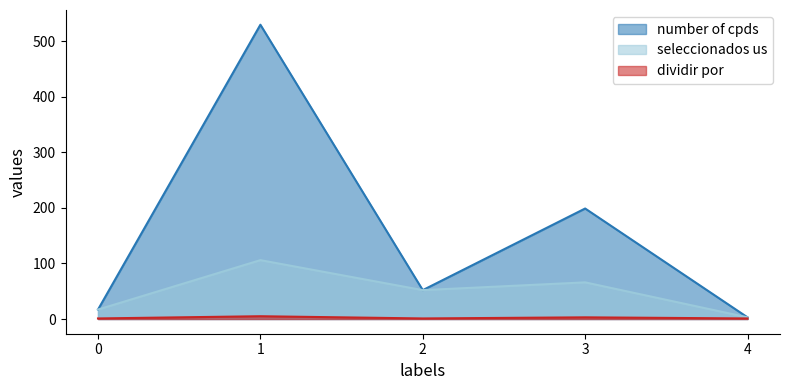

What is the spread (max minus min) of values at 0?

16